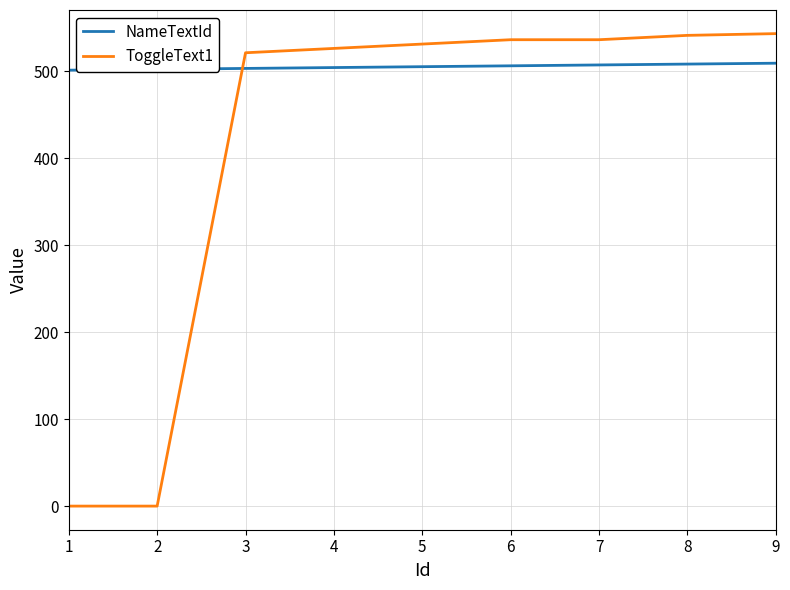

What is the maximum value shown in the chart?

543